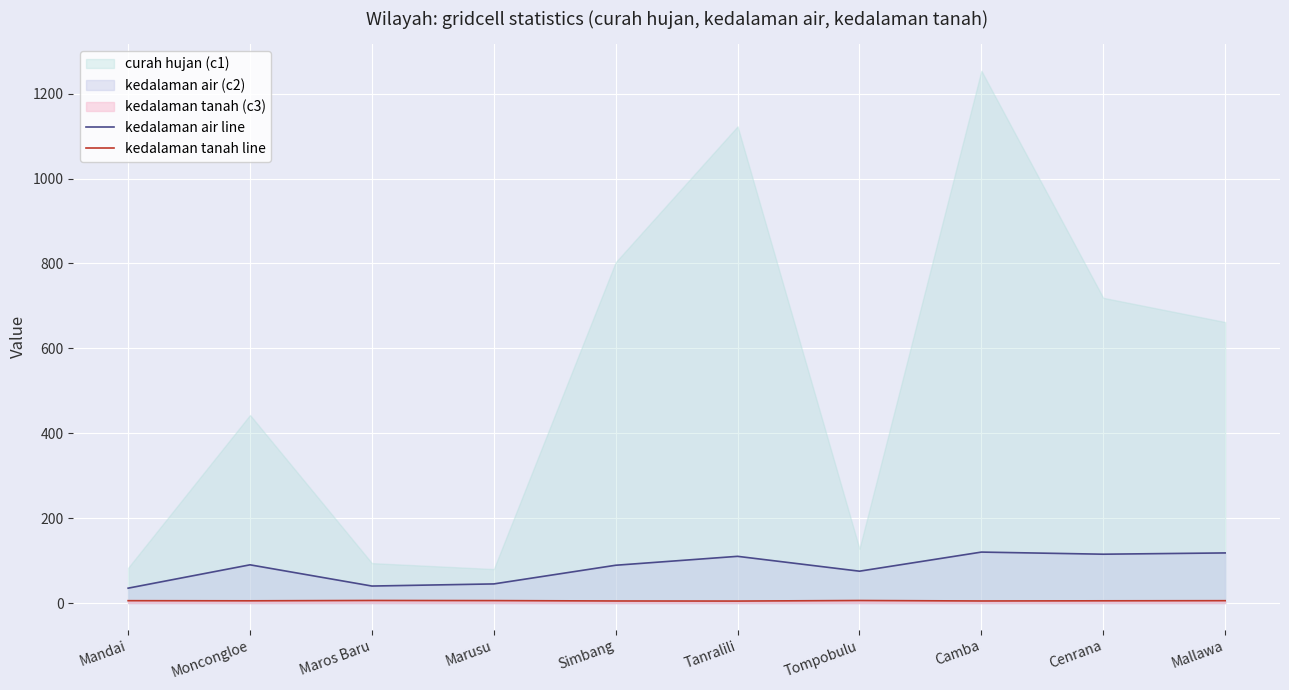

At how many categories does at least one series exceed 53?

7